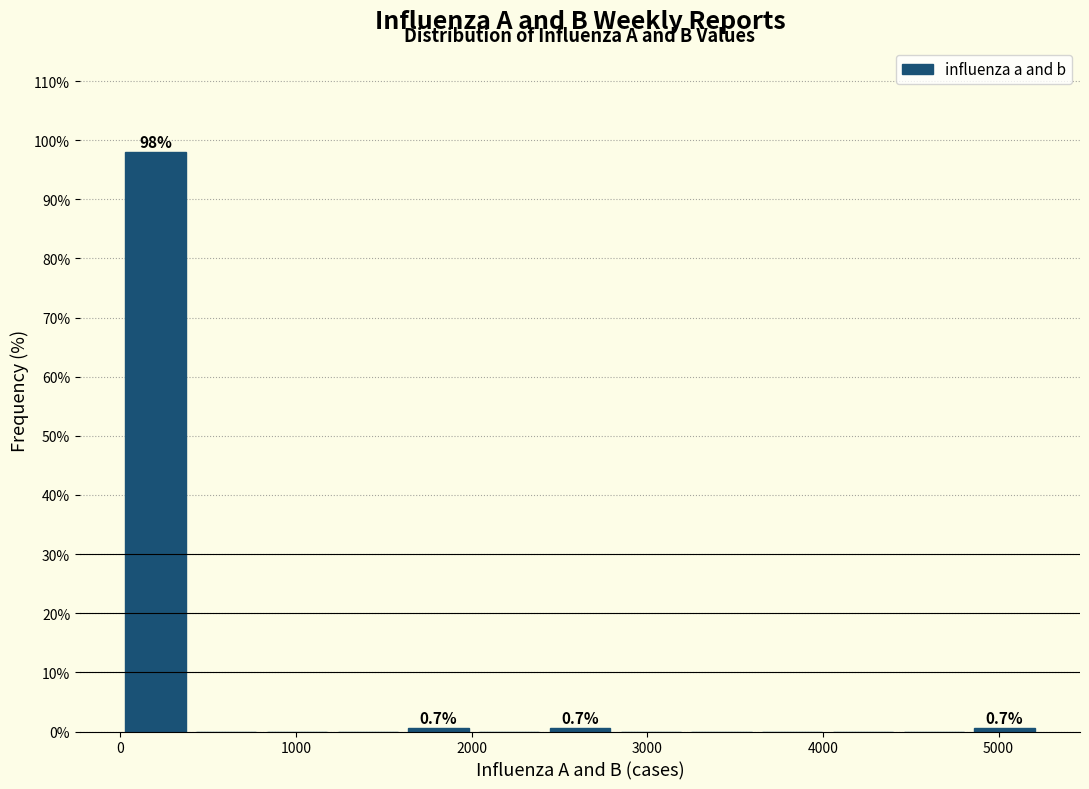

Over which range of the x-axis is the bar tallest?

0 to 400